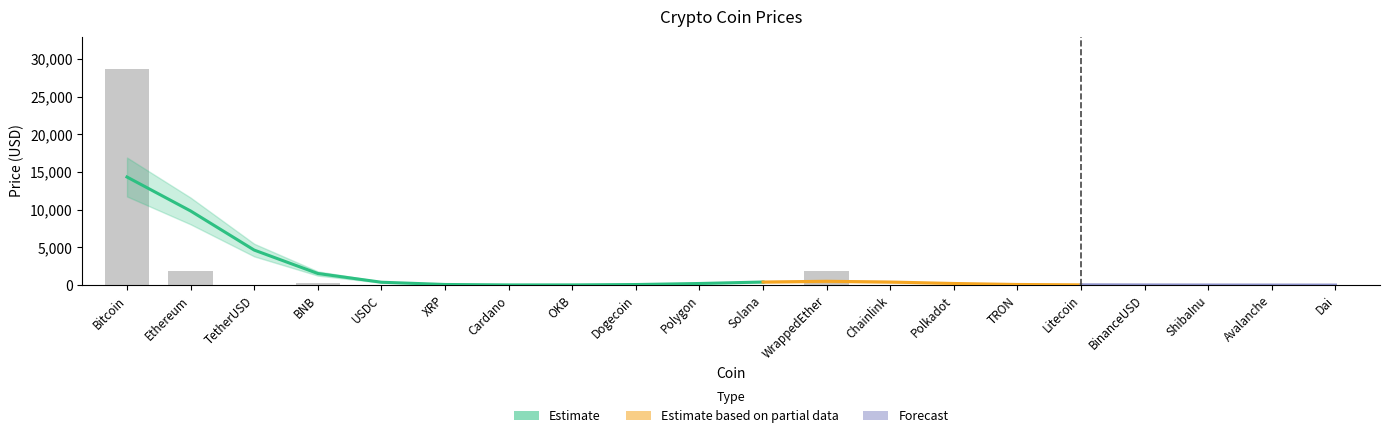

What is the difference between the maximum and minimum values?

28661.3